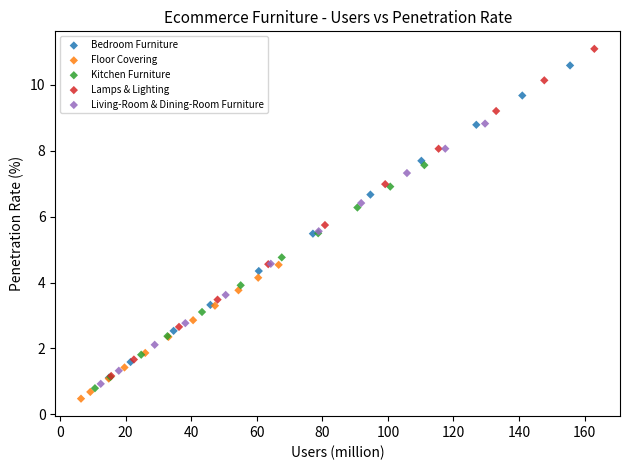

Which series has the widest spread of Y values?

Lamps & Lighting